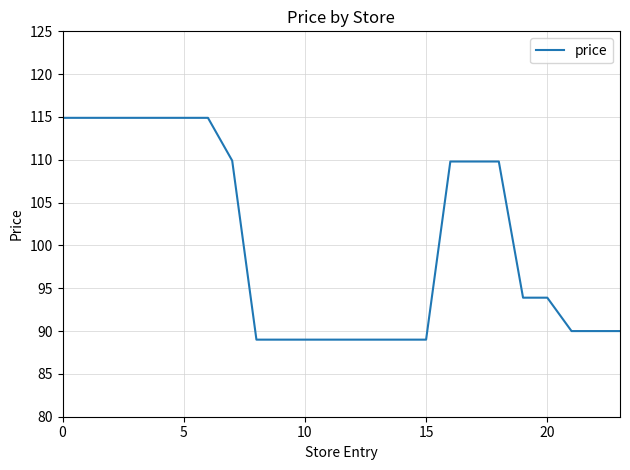

What is the maximum value shown in the chart?

114.9